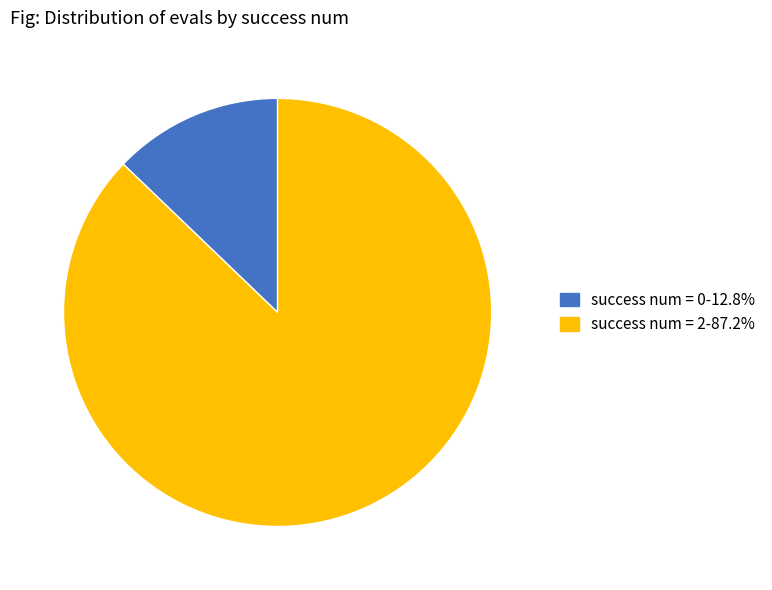

Approximately how many times larger is the value at success num = 2-87.2% compared to success num = 0-12.8%?

6.8